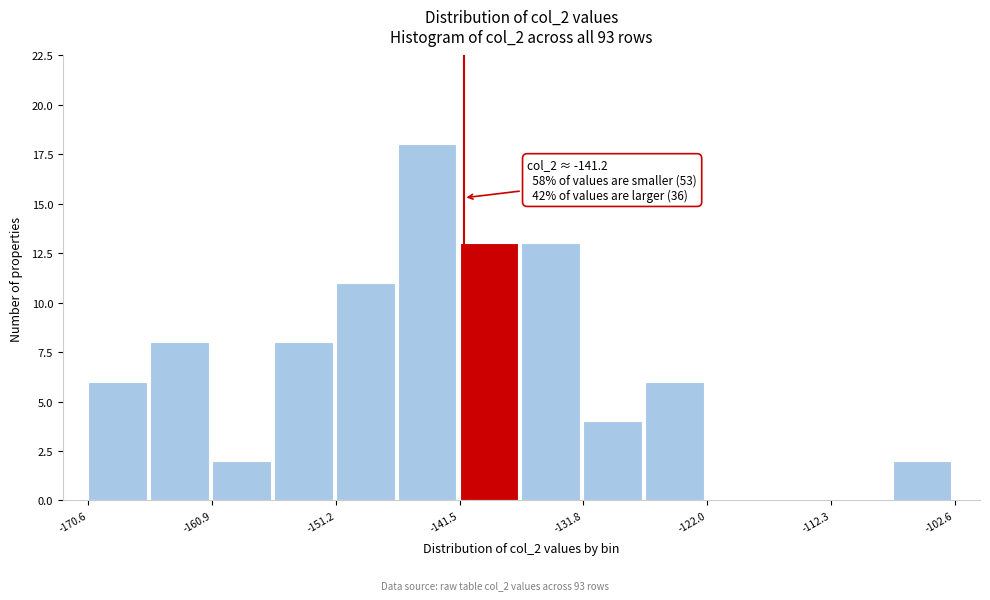

Which range on the x-axis has the tallest bar?

-146 to -141